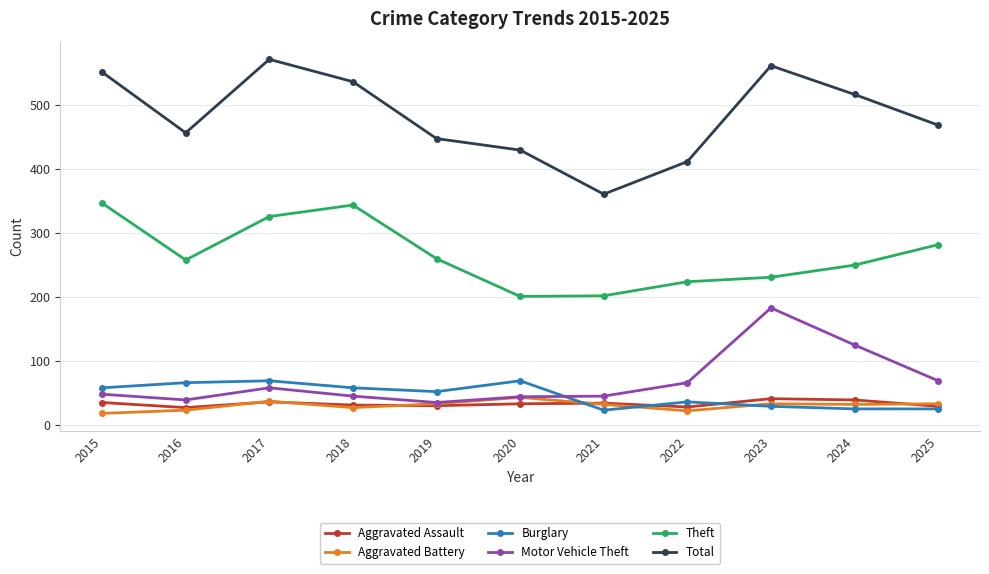

Is the value of Aggravated Assault at 2025 greater than the value of Total at 2022?

No